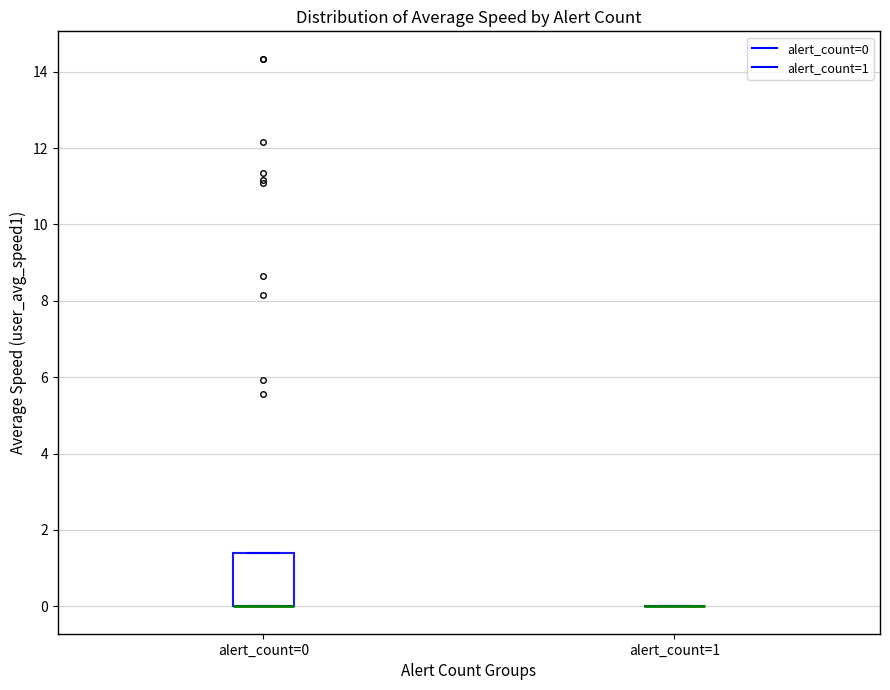

Which box is the tallest, from its lower edge to its upper edge?

alert_count=0